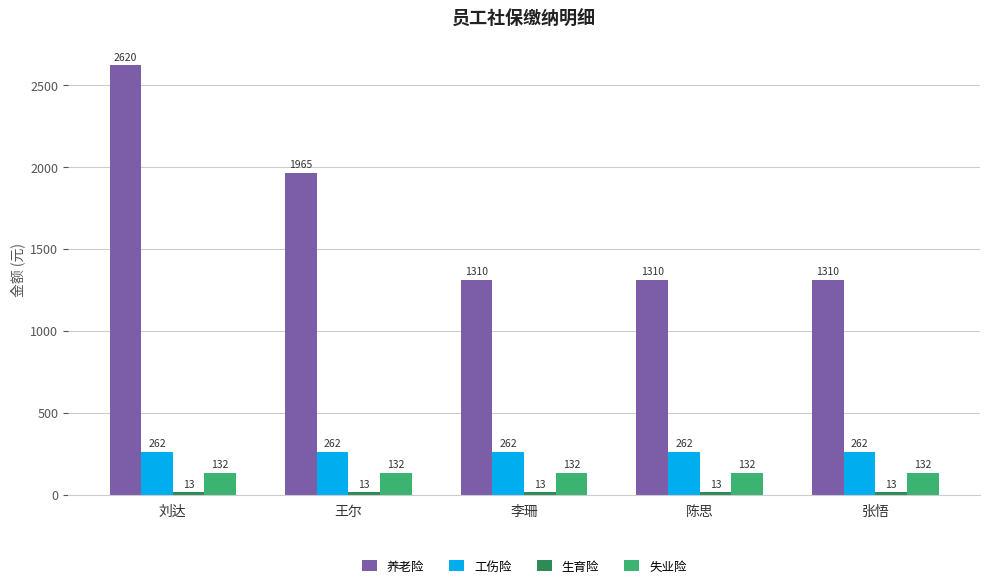

Which series has the largest total across all categories?

养老险